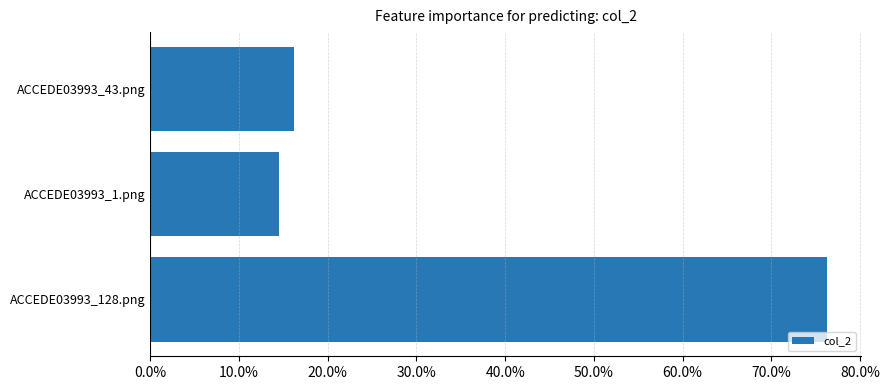

Rank the categories by value from highest to lowest.

ACCEDE03993_128.png, ACCEDE03993_43.png, ACCEDE03993_1.png